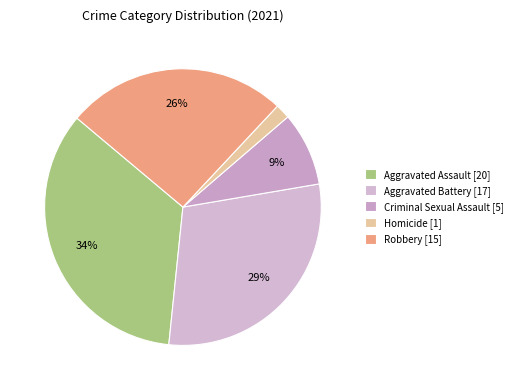

Count the number of slices in the pie.

5